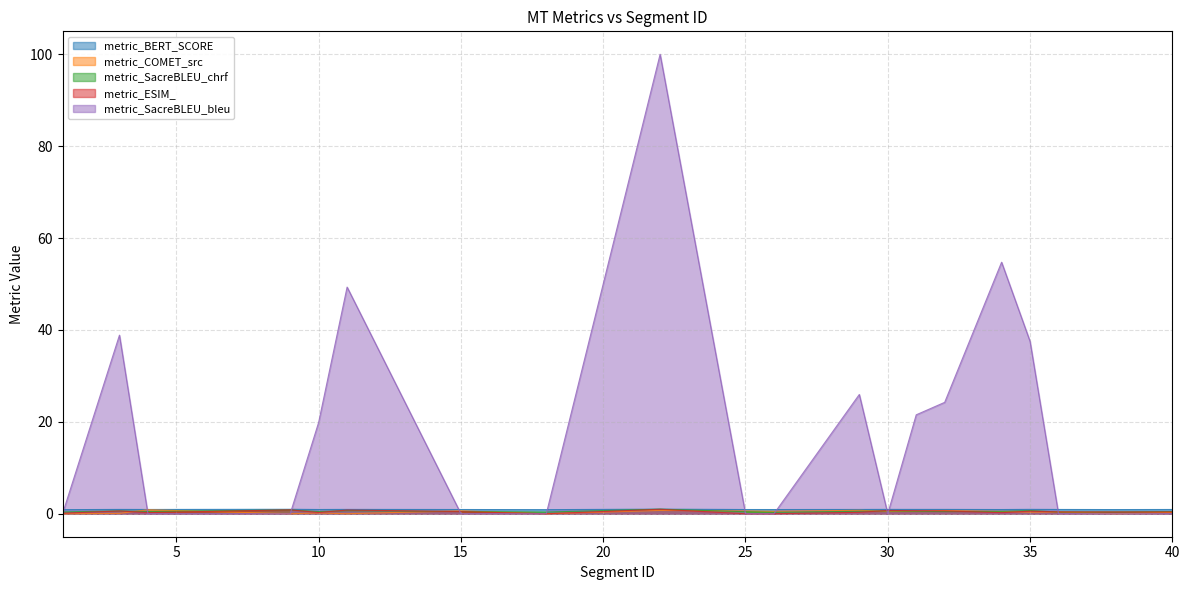

Where is the first local minimum for metric_COMET_src?

9